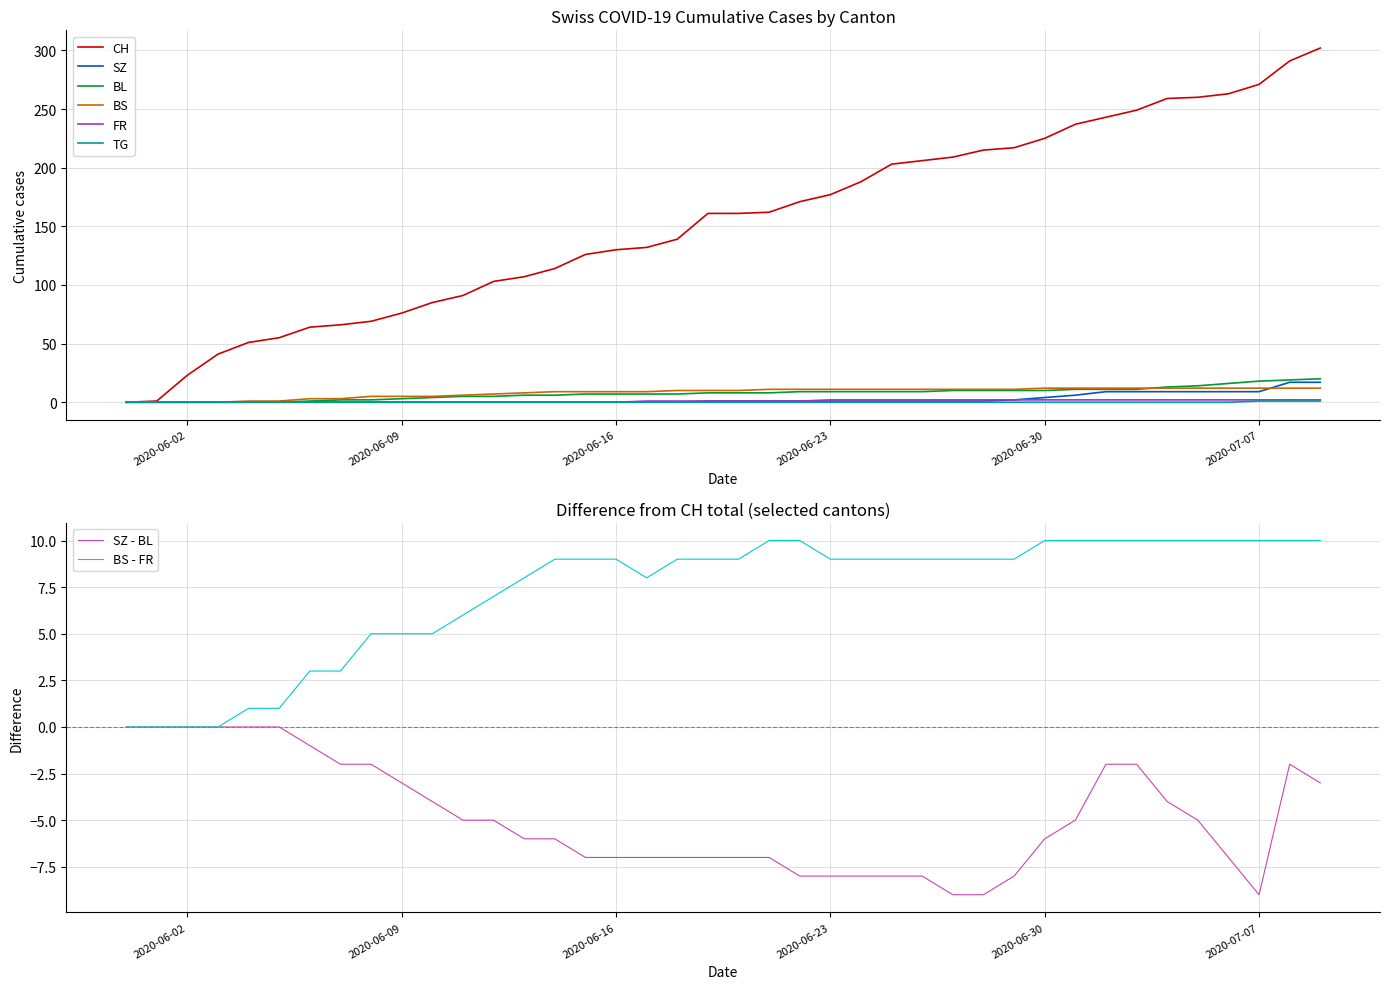

Where does the CH series first go above 161?

2020-06-21